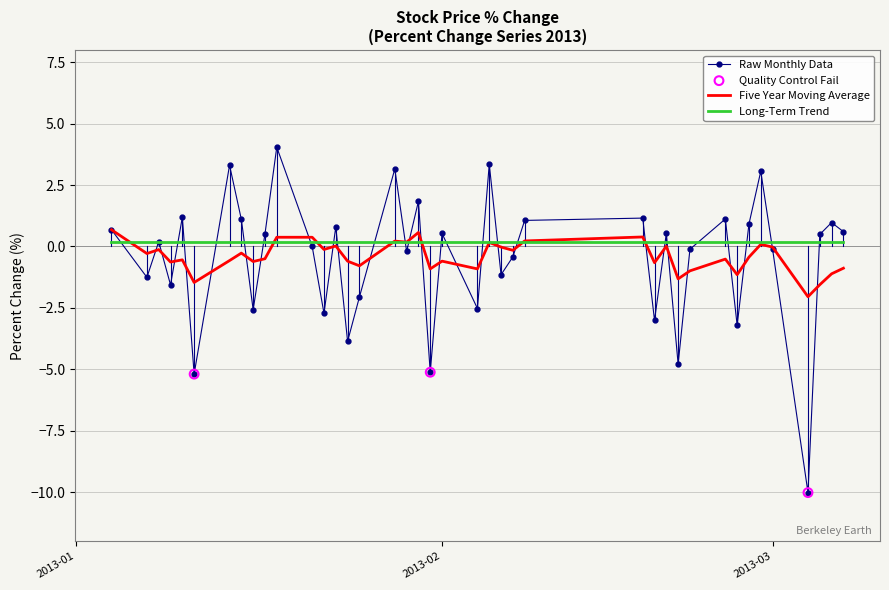

What is the minimum value for Raw Monthly Data?

-10.0